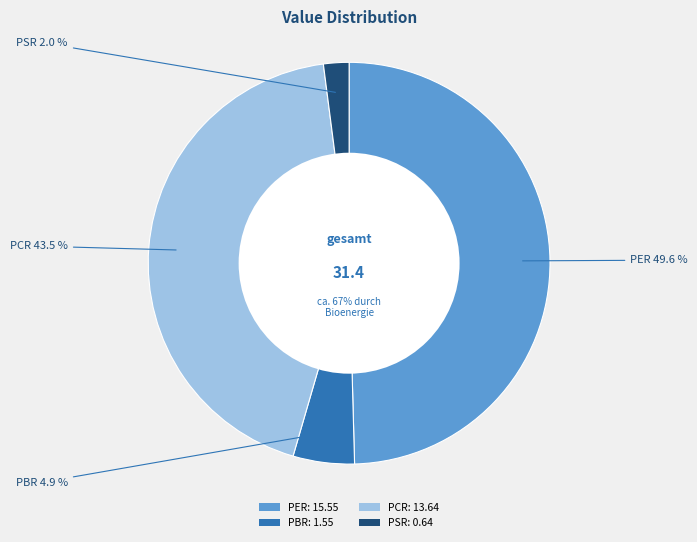

Count the number of slices in the pie.

4